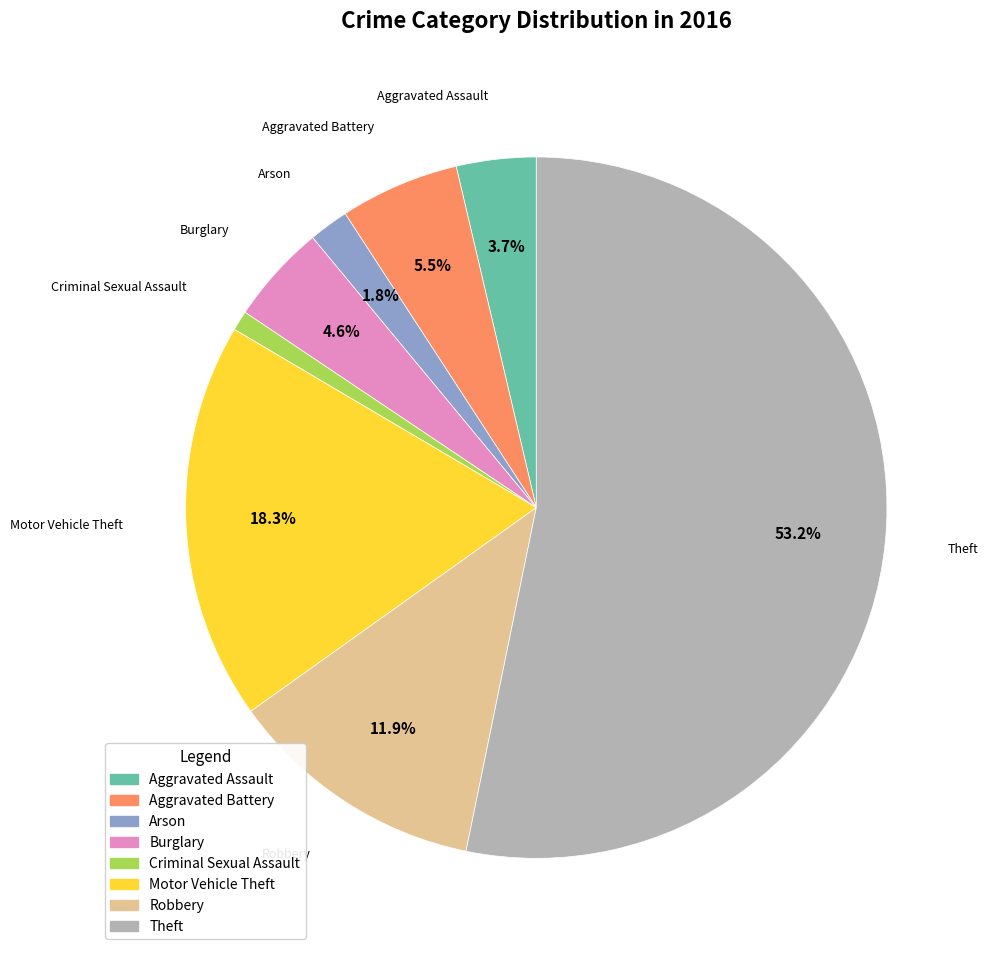

What is the smallest slice in the pie chart?

Criminal Sexual Assault